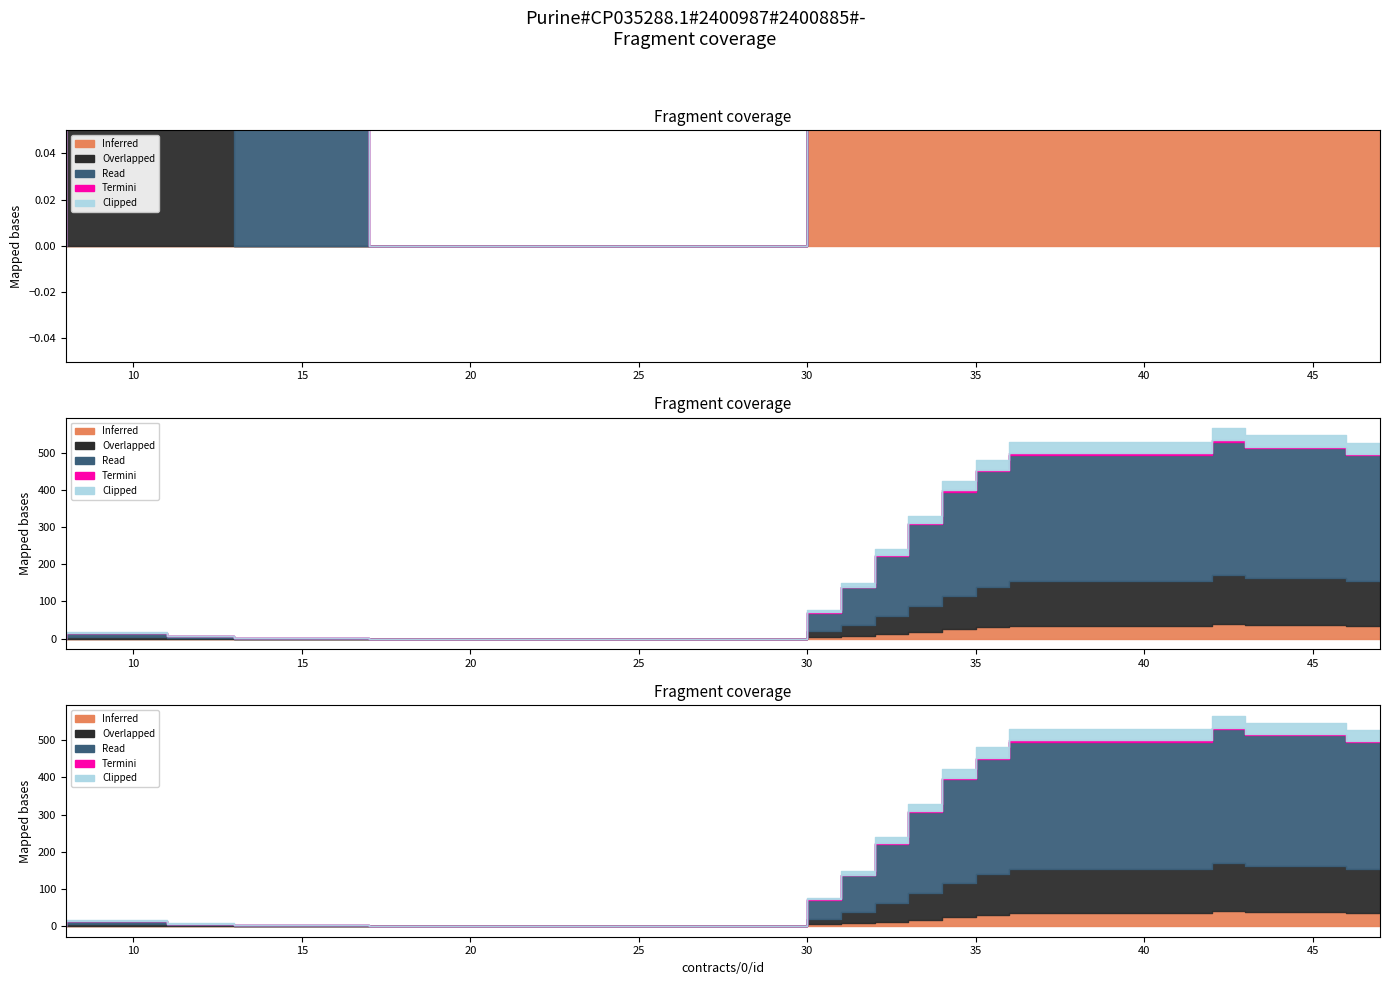

Does the chart have visible grid lines?

No